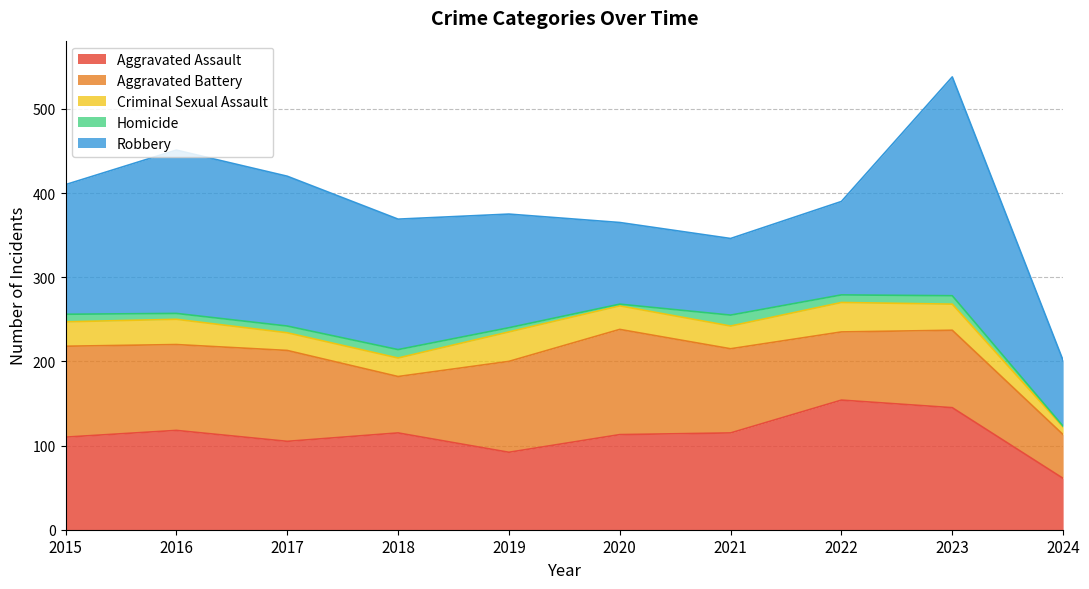

What is the minimum value shown in the chart?

1